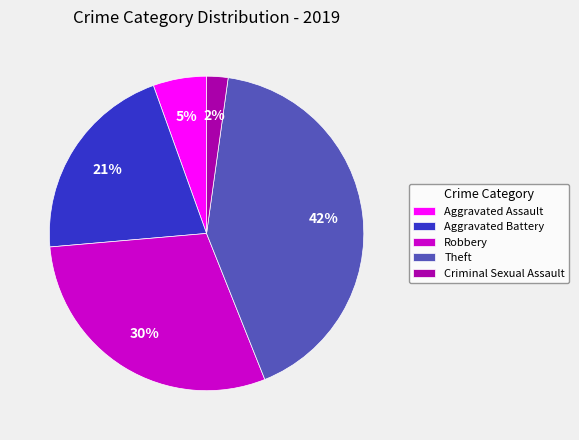

Rank the categories by value from lowest to highest.

Criminal Sexual Assault, Aggravated Assault, Aggravated Battery, Robbery, Theft